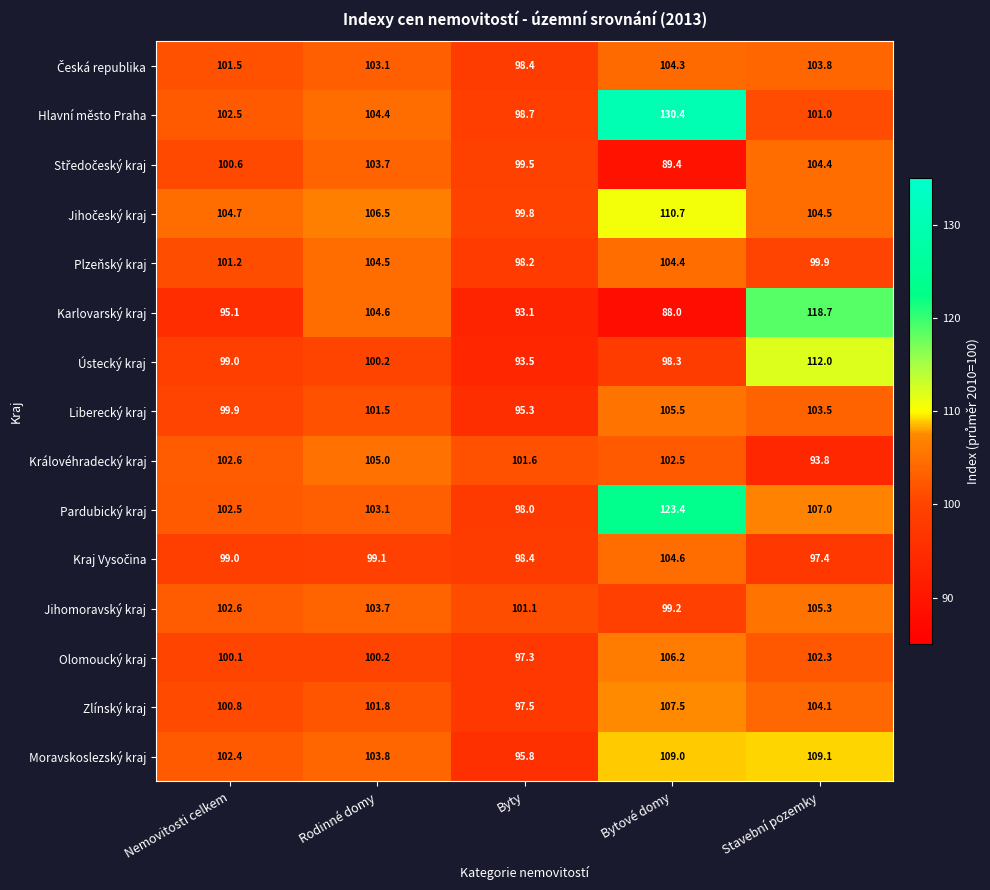

At which label does Pardubický kraj first exceed 103?

Rodinné domy